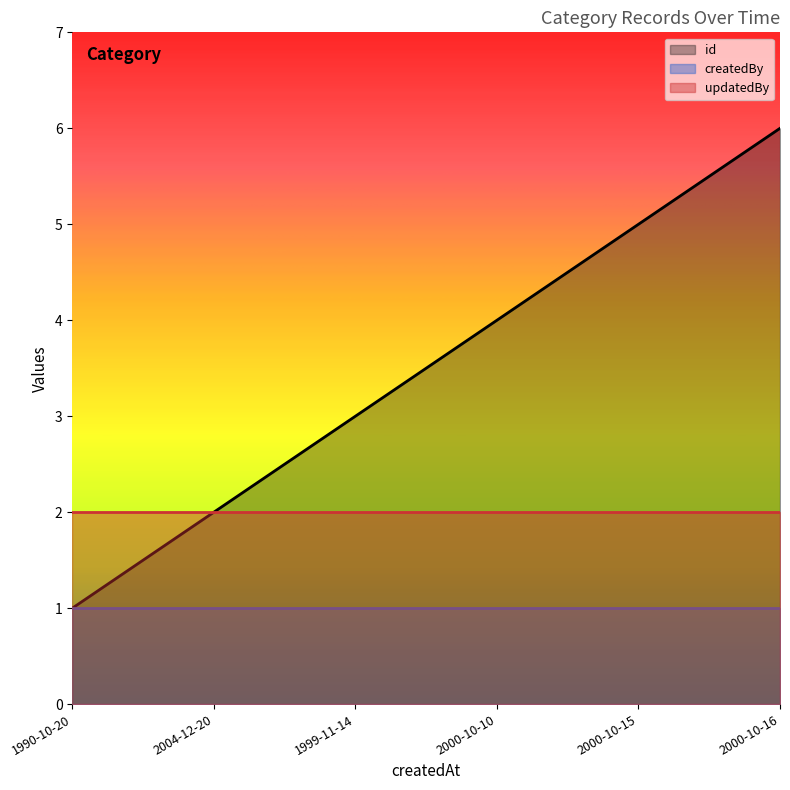

List the series in order of their overall mean, lowest first.

createdBy, updatedBy, id